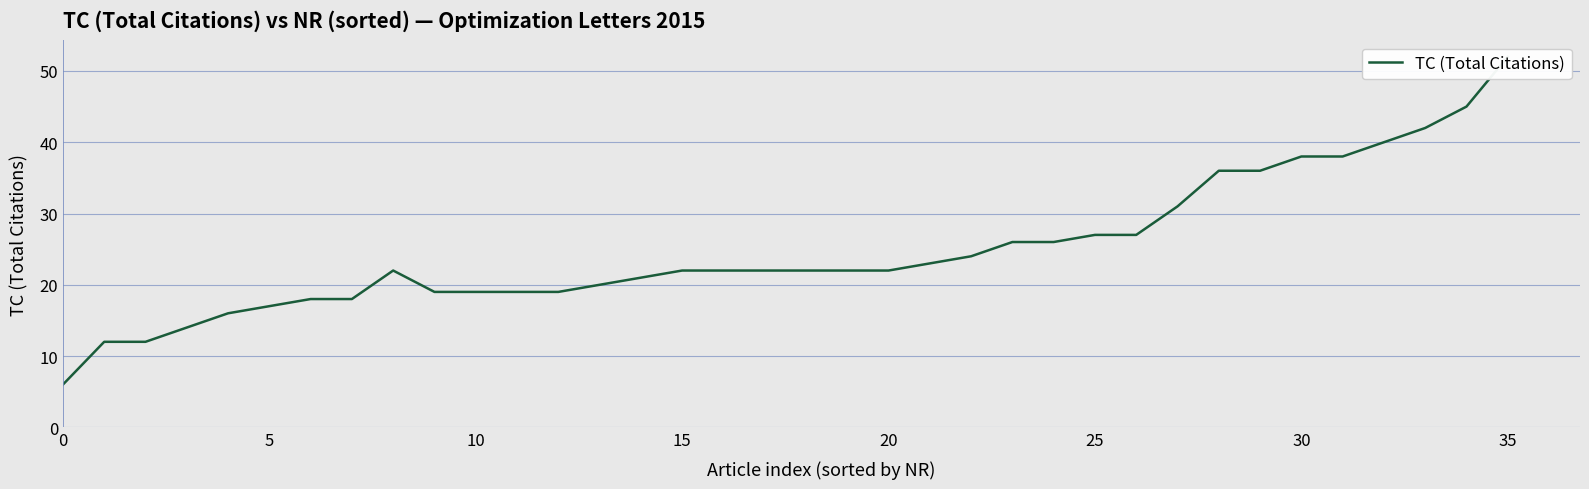

Reading left to right, list all the values displayed in this chart.

6	12	12	14	16	17	18	18	22	19	19	19	19	20	21	22	22	22	22	22	22	23	24	26	26	27	27	31	36	36	38	38	40	42	45	52